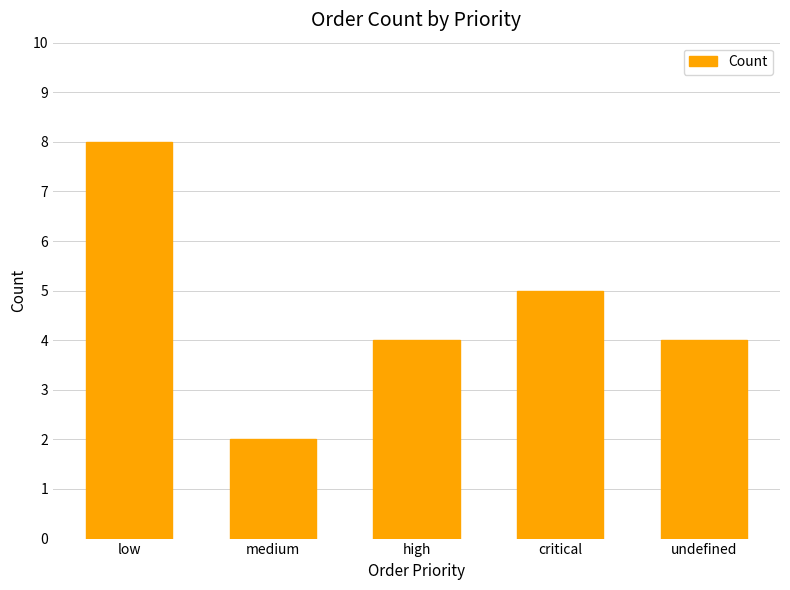

Approximately how many times larger is the value at high compared to medium?

2.0